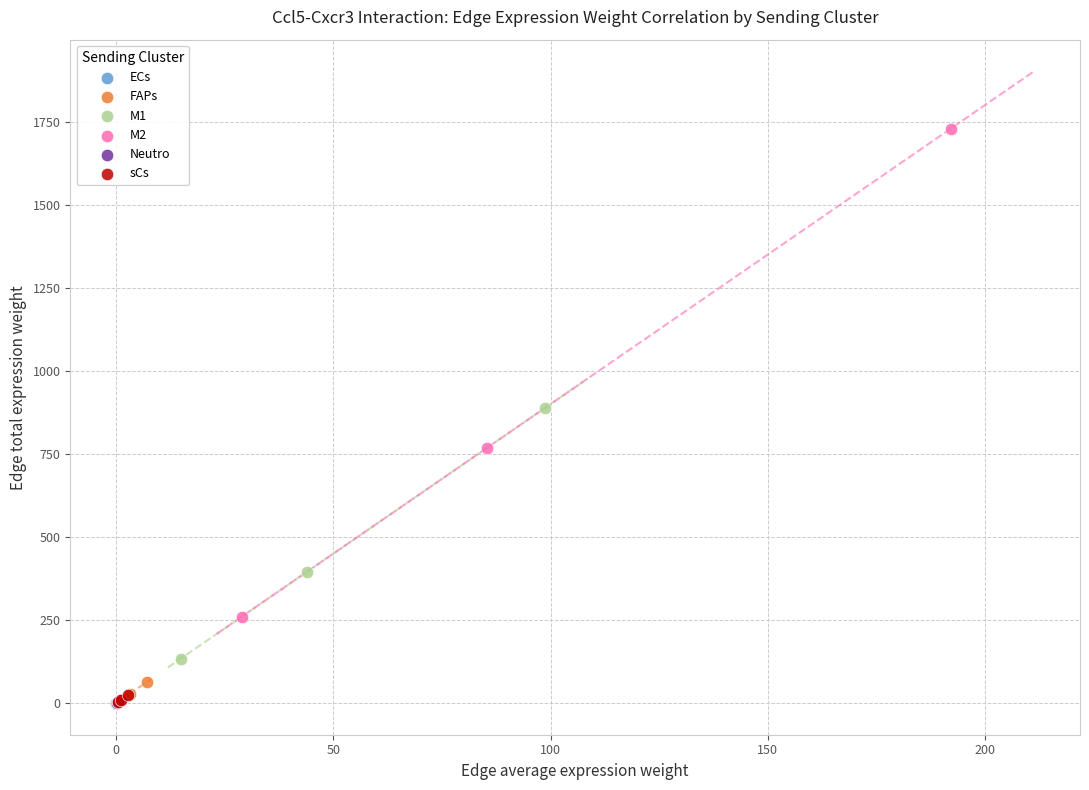

Which series contains the highest Y value?

M2